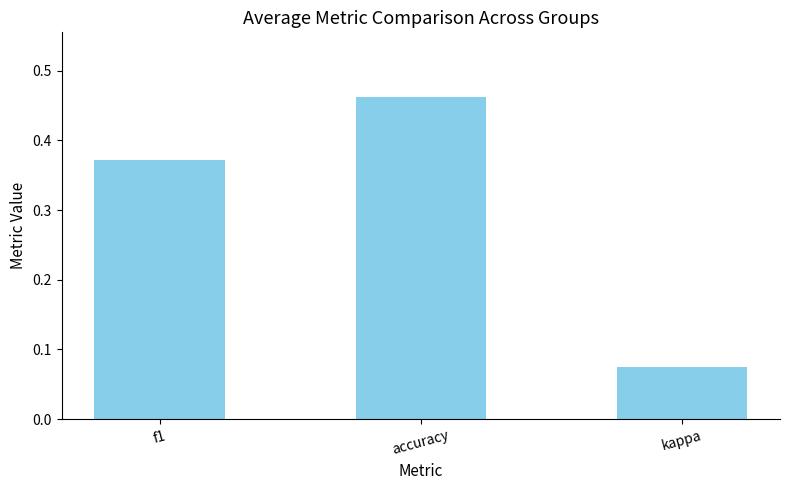

The value at accuracy is 0.1. True or false?

False